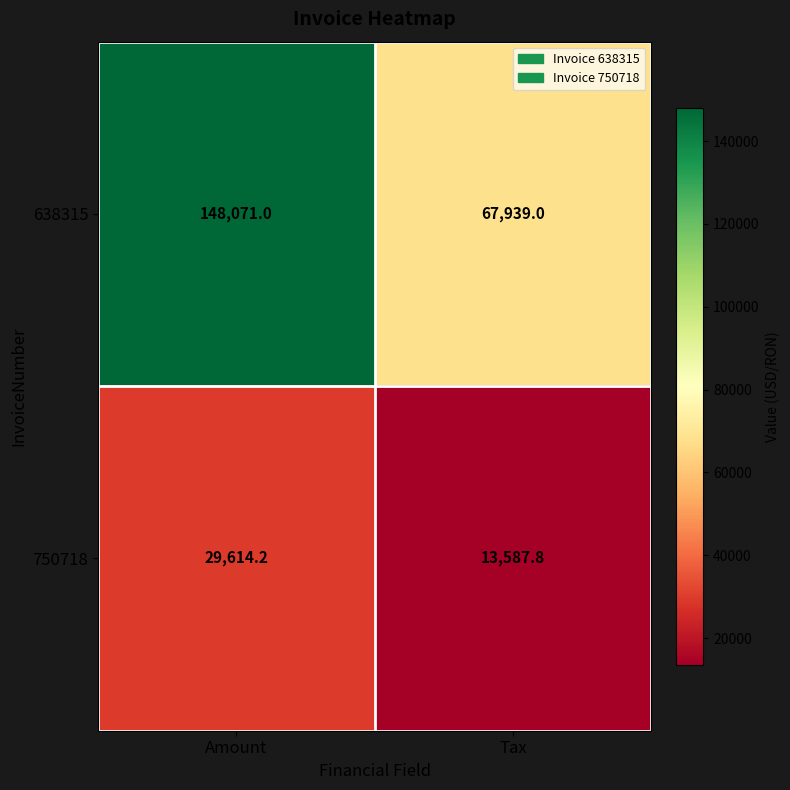

Reading left to right, list all the values displayed in this chart.

638315: 148071.0	67939.0
750718: 29614.2	13587.8